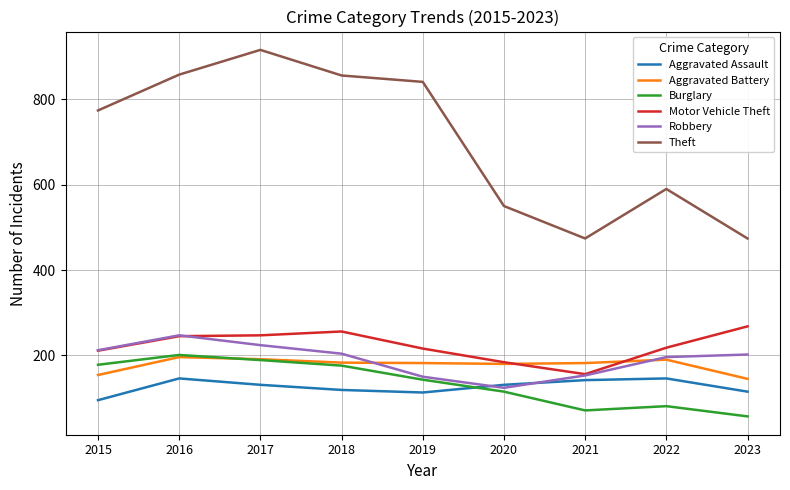

Where is the first local maximum for Aggravated Assault?

2016